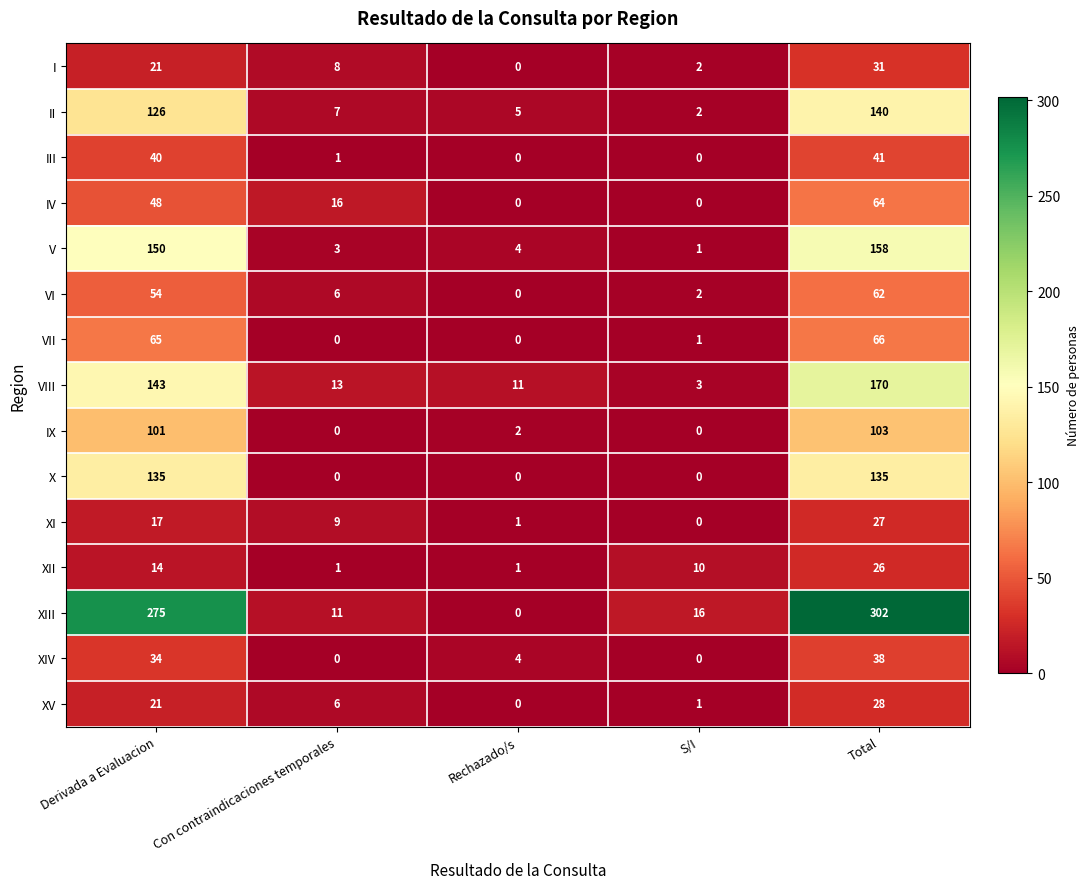

How many data points in VII are less than 1?

2